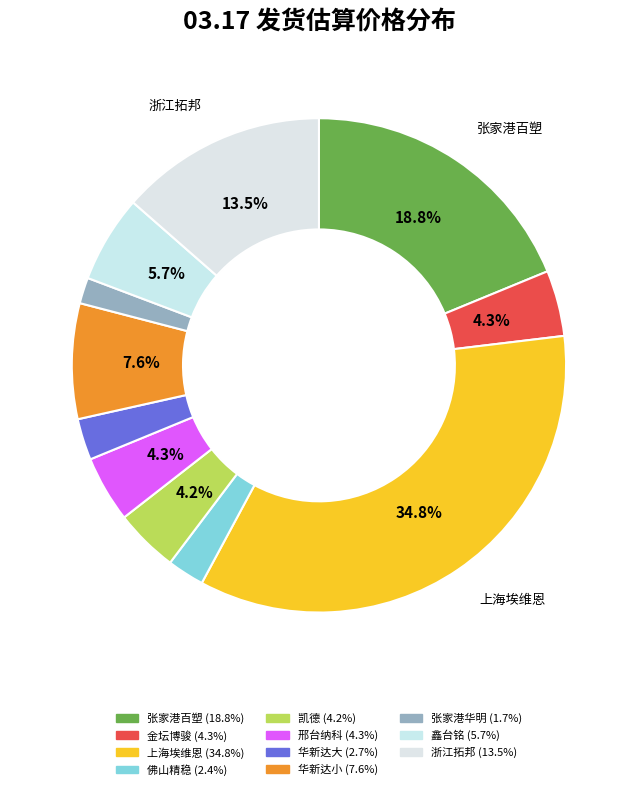

True or false: 金坛博骏 accounts for 12% of the total.

False